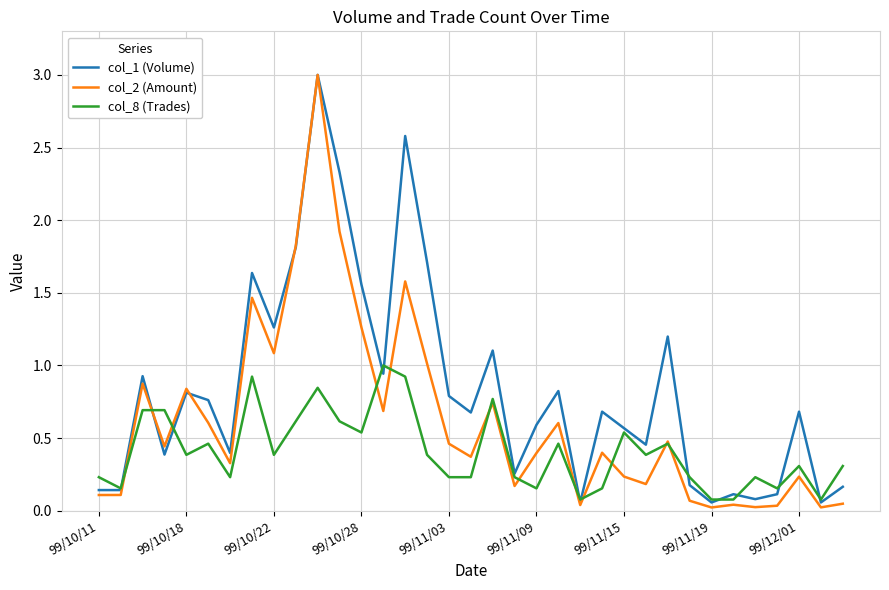

Which series has the largest total across all categories?

col_1 (Volume)